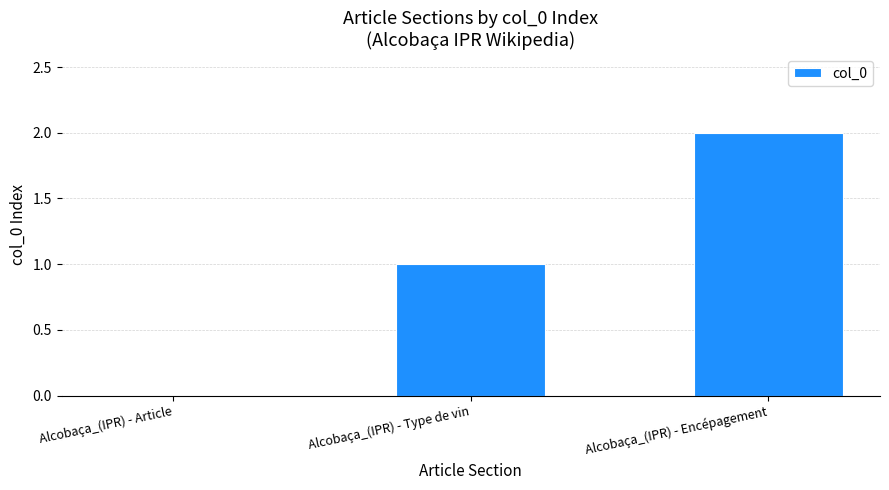

Which has a higher value, Alcobaça_(IPR) - Type de vin or Alcobaça_(IPR) - Encépagement?

Alcobaça_(IPR) - Encépagement